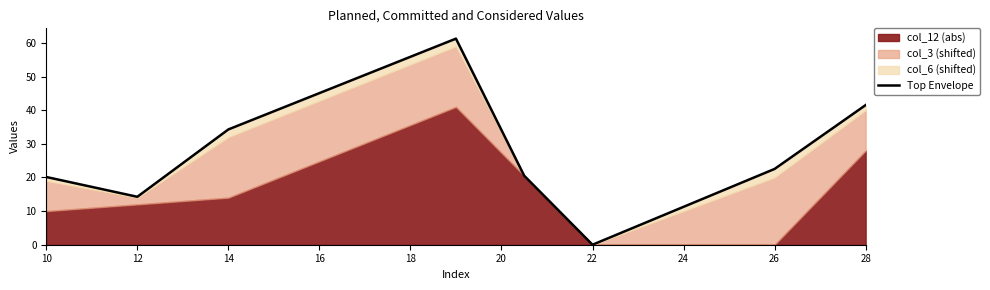

What is the value of the 8th point from the left?

41.5